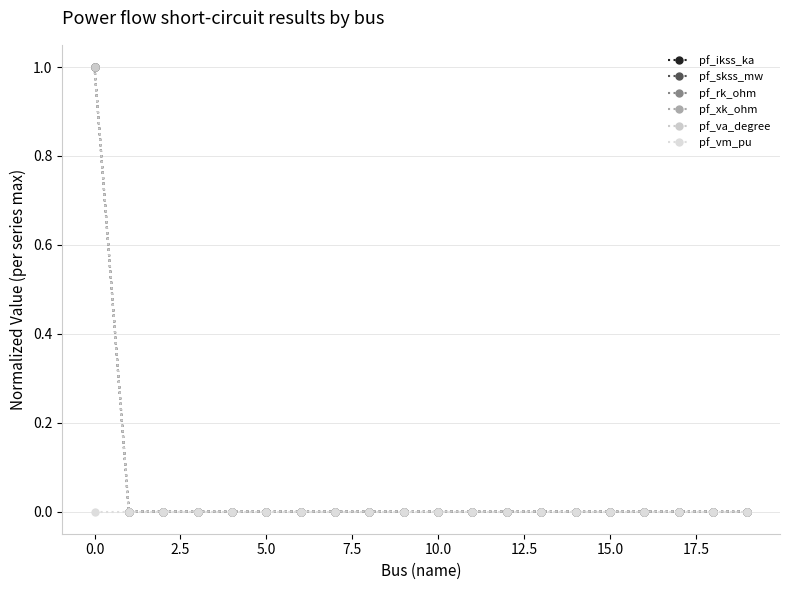

Is this an area chart (filled region under the line)?

No